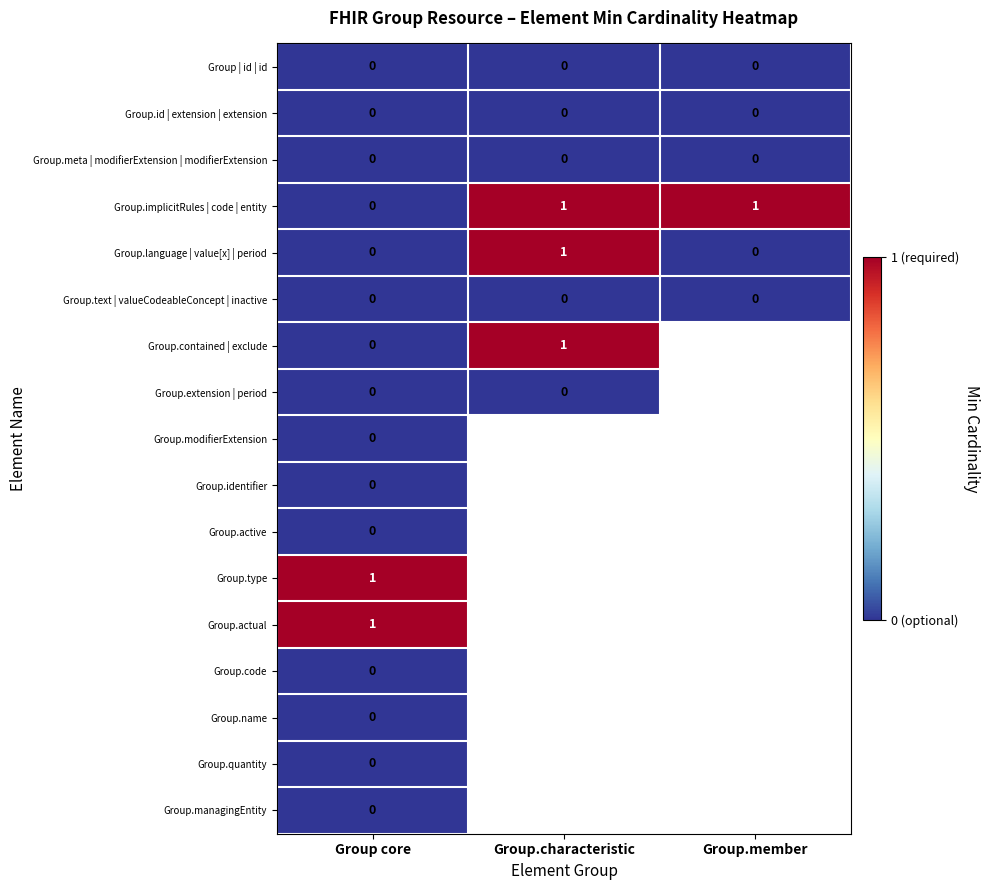

True or false: Group.id | extension | extension has a value of 0 at Group.member.

True